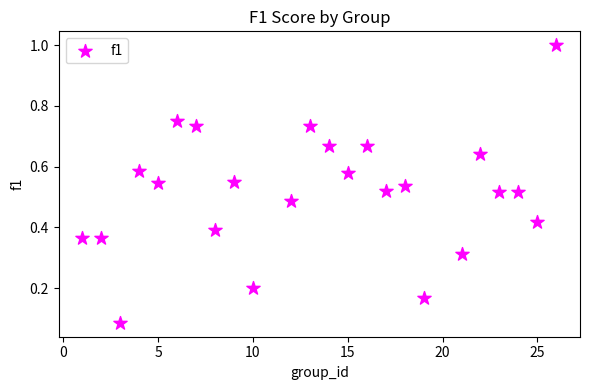

What is the range of X values (max minus min)?

25.0